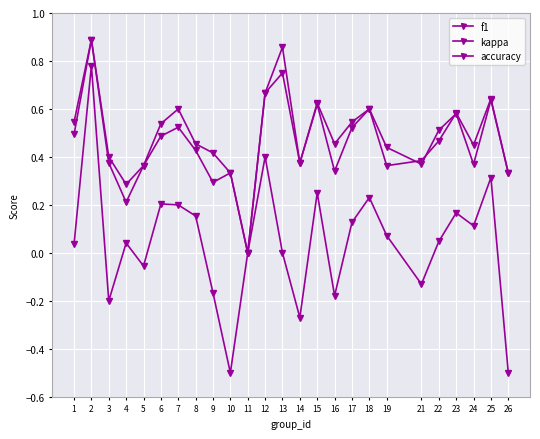

True or false: kappa and accuracy intersect in this chart.

False